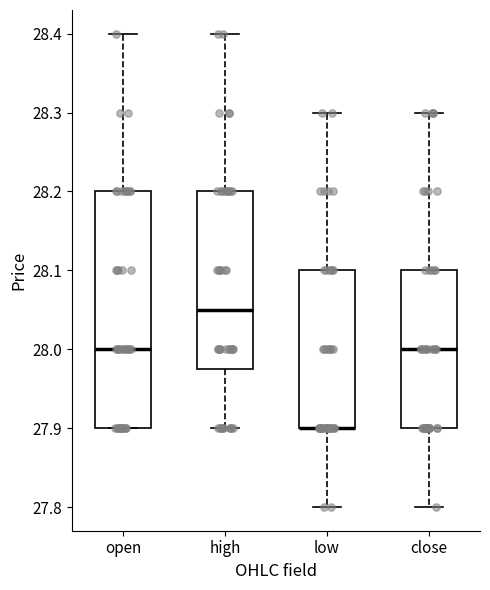

Reading left to right, read every box against the y-axis: the position of its median line, the range the box covers, and the ends of its whiskers. The values are not printed on the chart, so give them approximately, as read against the axis.

open: median 28.00, box 27.90 to 28.20, whiskers 27.90 to 28.40
high: median 28.05, box 27.98 to 28.20, whiskers 27.90 to 28.40
low: median 27.90 (drawn on the box's lower edge), box 27.90 to 28.10, whiskers 27.80 to 28.30
close: median 28.00, box 27.90 to 28.10, whiskers 27.80 to 28.30